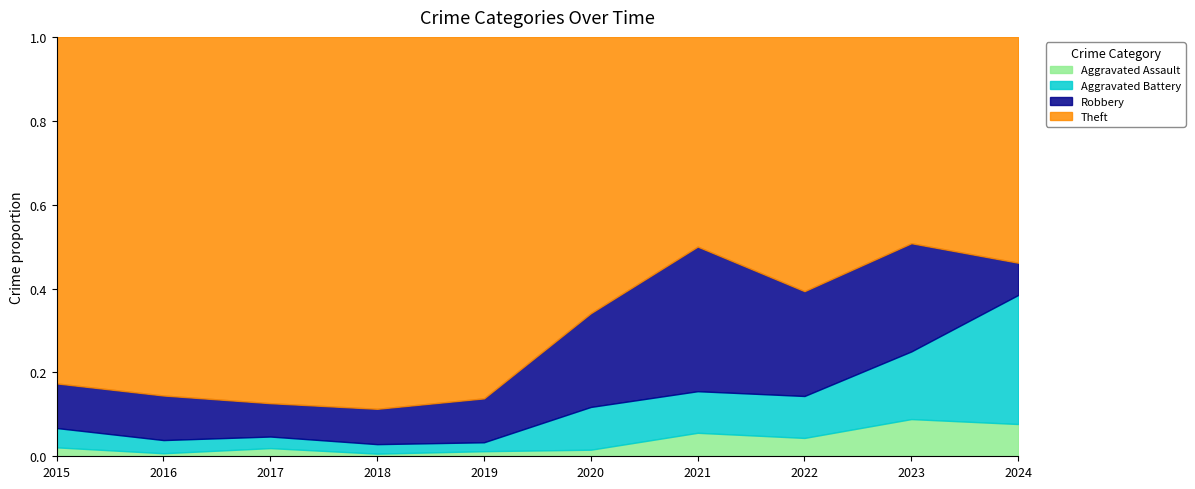

How many lines are shown in the chart?

4